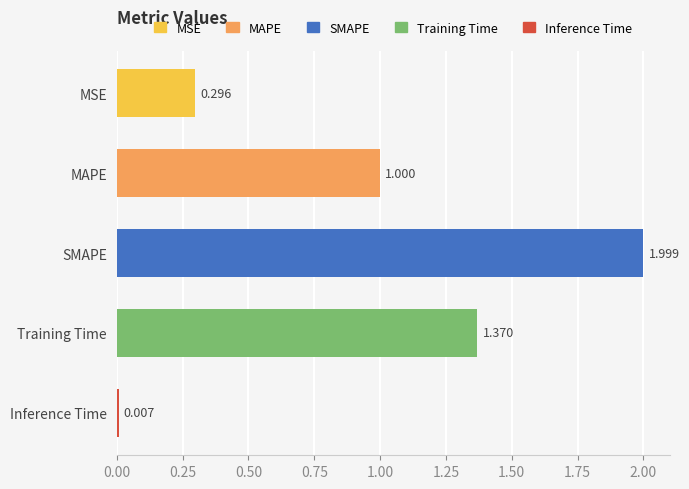

List the labels in order of value, smallest first.

Inference Time, MSE, MAPE, Training Time, SMAPE